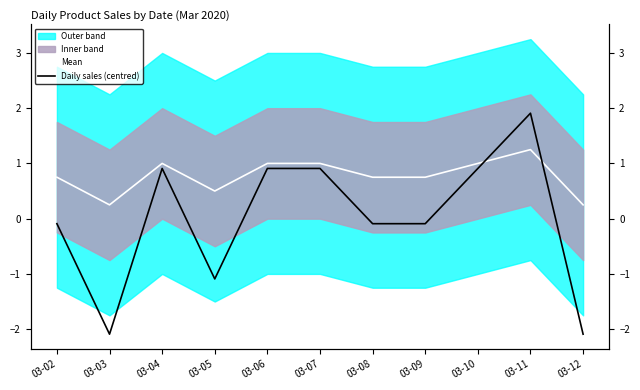

What is the sum of the Mean values at 03-02 and 03-11?

2.0